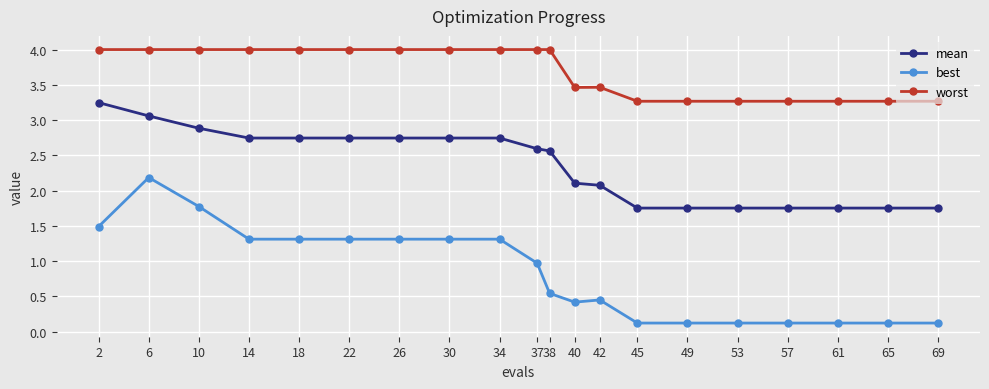

List the series in order of their overall mean, highest first.

worst, mean, best